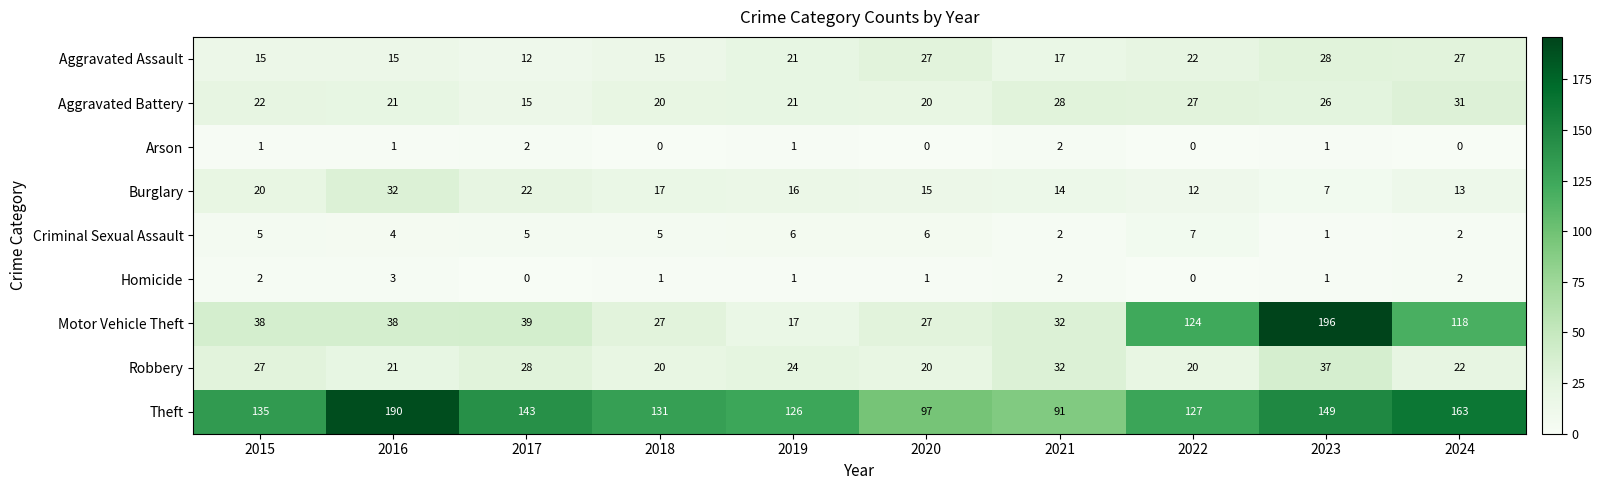

At how many categories does at least one series exceed 9?

10